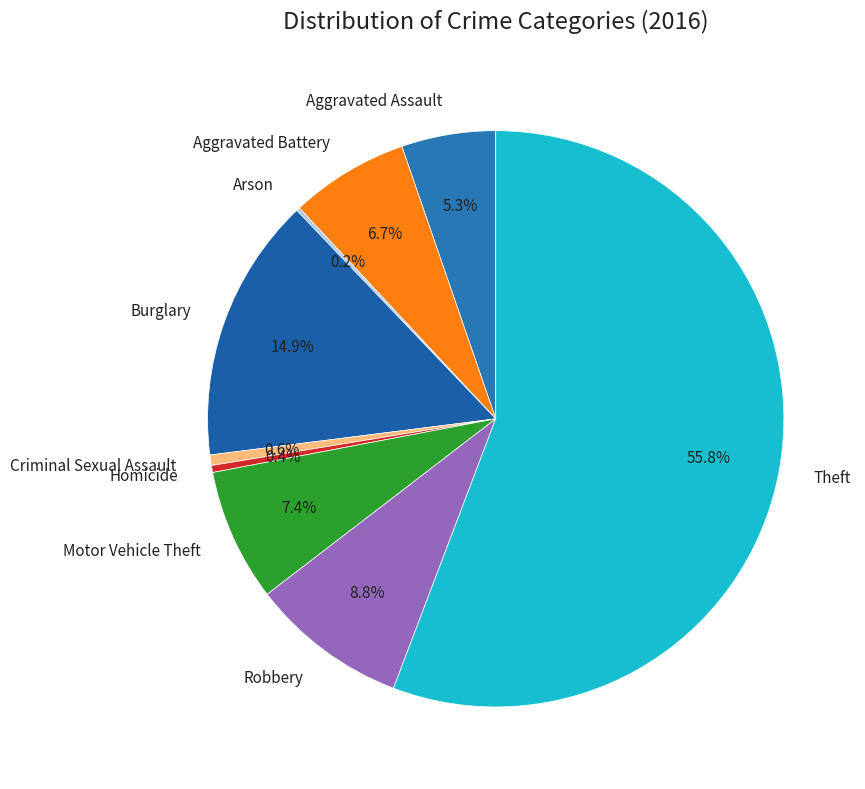

Which slice is the largest?

Theft